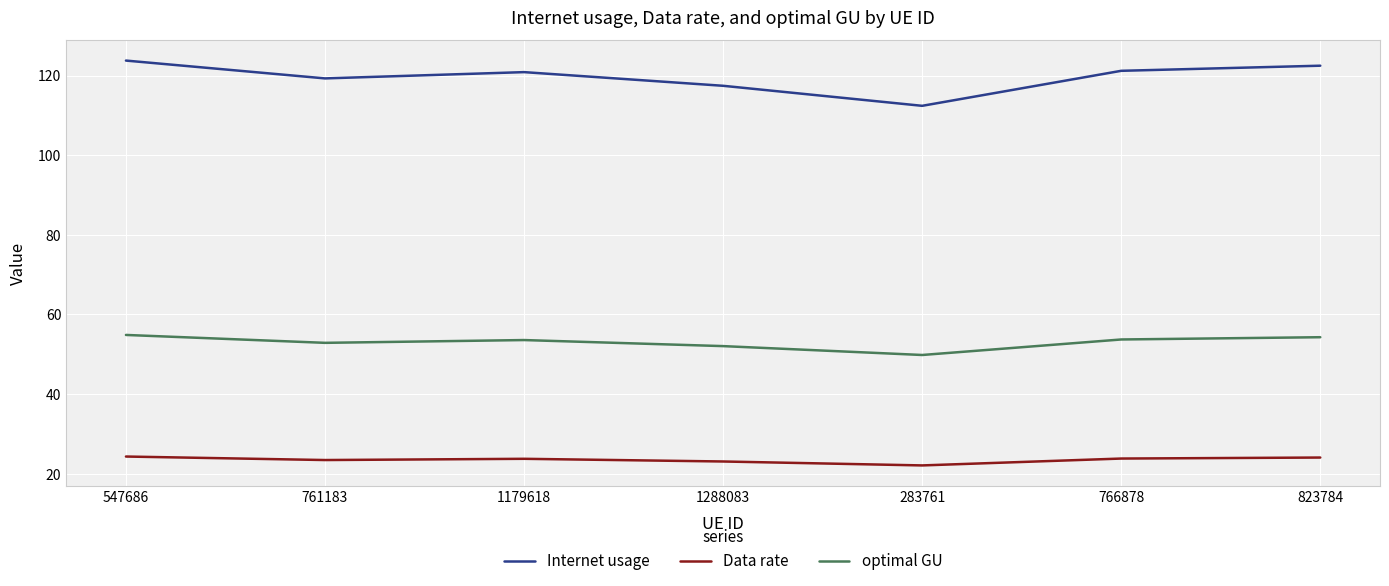

Which series has the largest total across all categories?

Internet usage